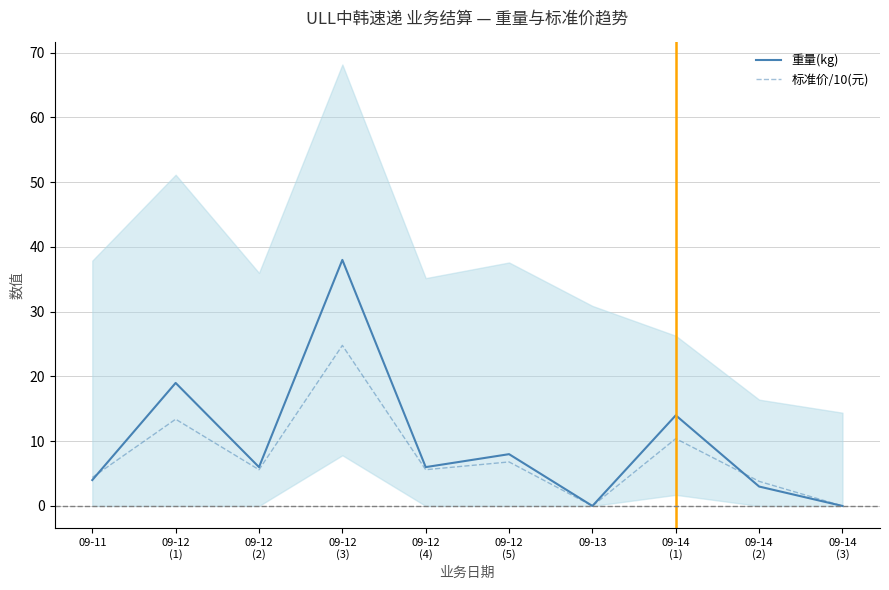

What is the label of the 3rd point from the right?

09-14
(1)